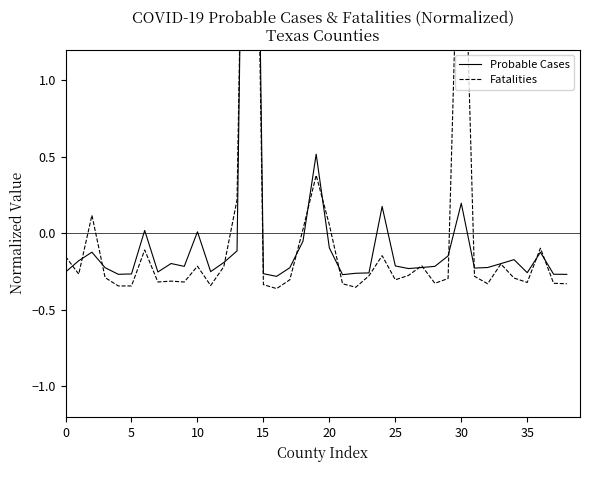

Rank the series at 18 from highest to lowest value.

Fatalities, Probable Cases